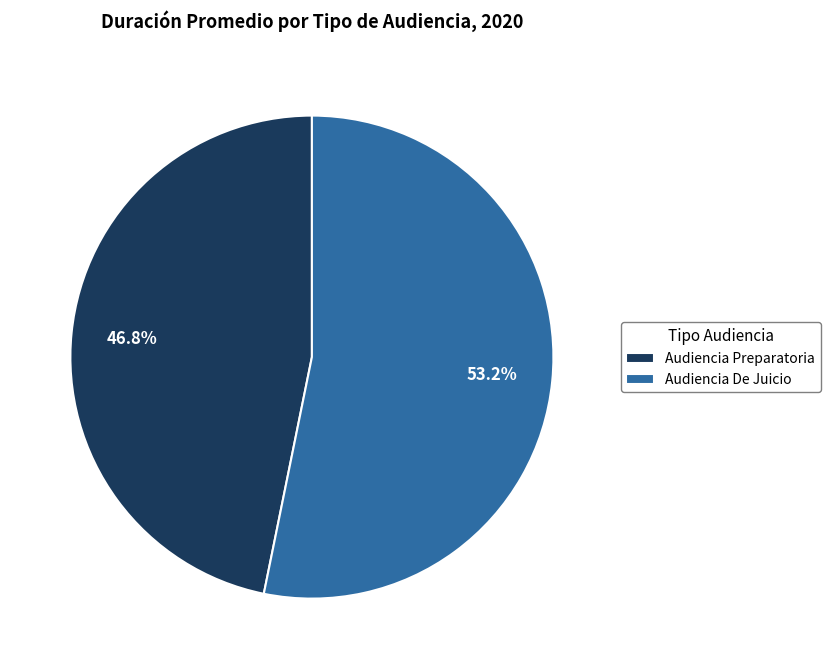

Between Audiencia Preparatoria and Audiencia De Juicio, which is larger?

Audiencia De Juicio